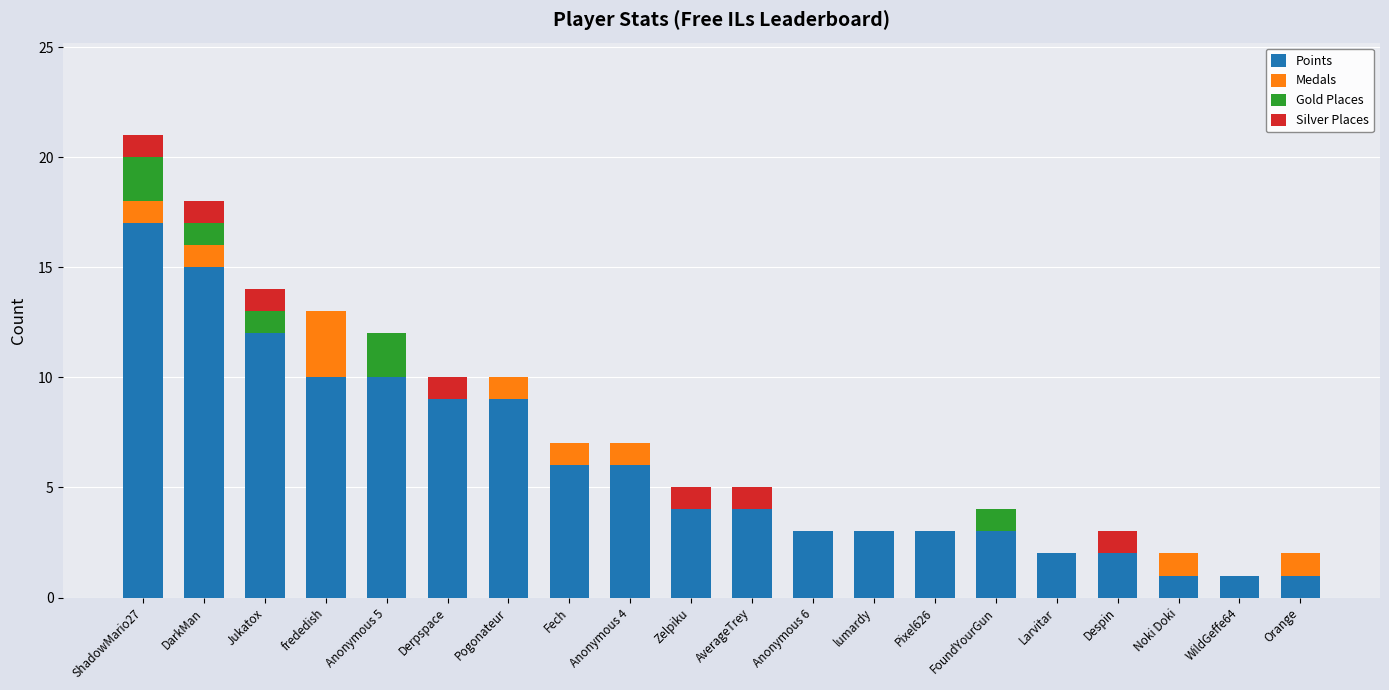

Does the chart contain stacked bars?

Yes